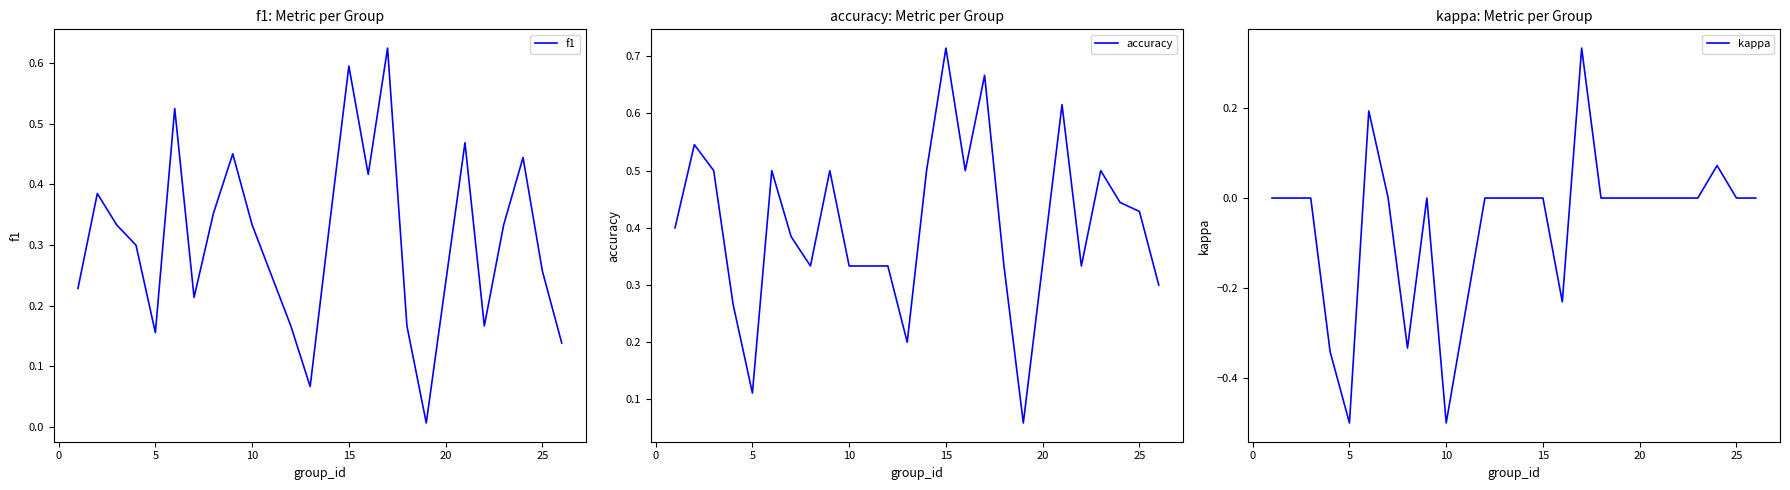

Is this an area chart (filled region under the line)?

No